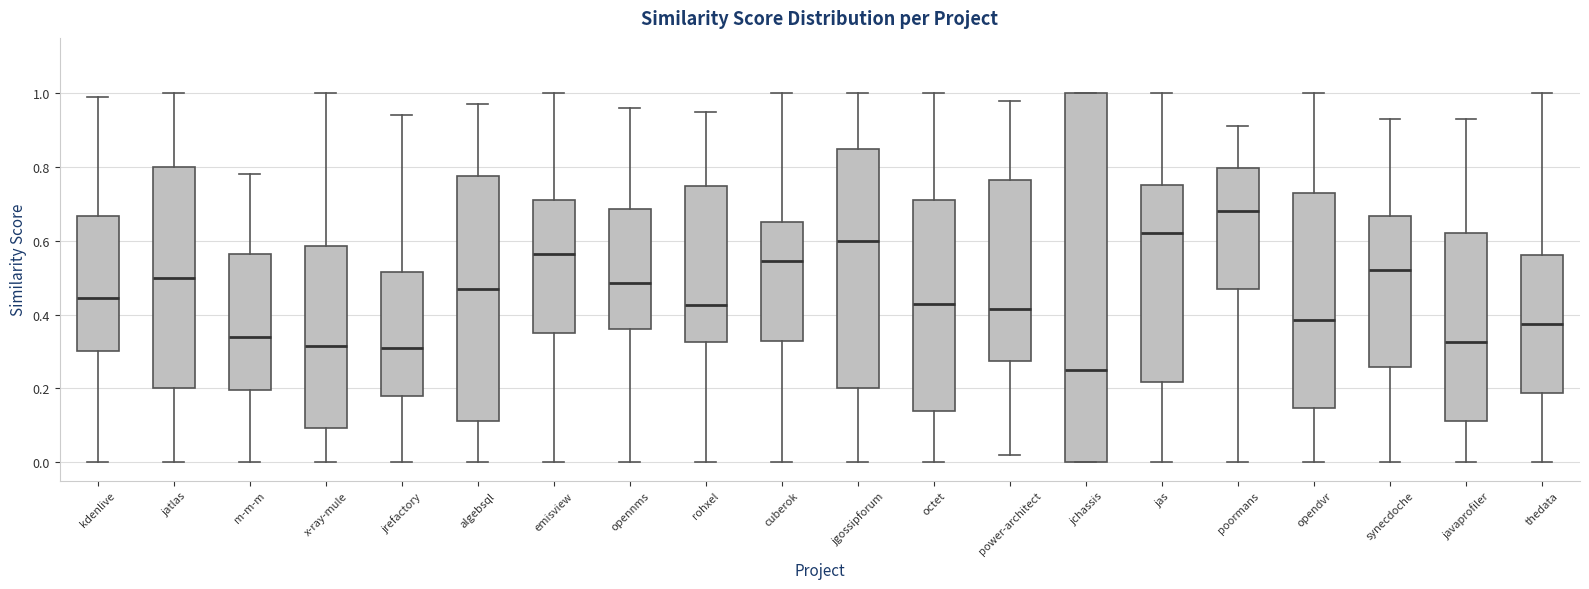

Which box has the lowest median line?

jchassis